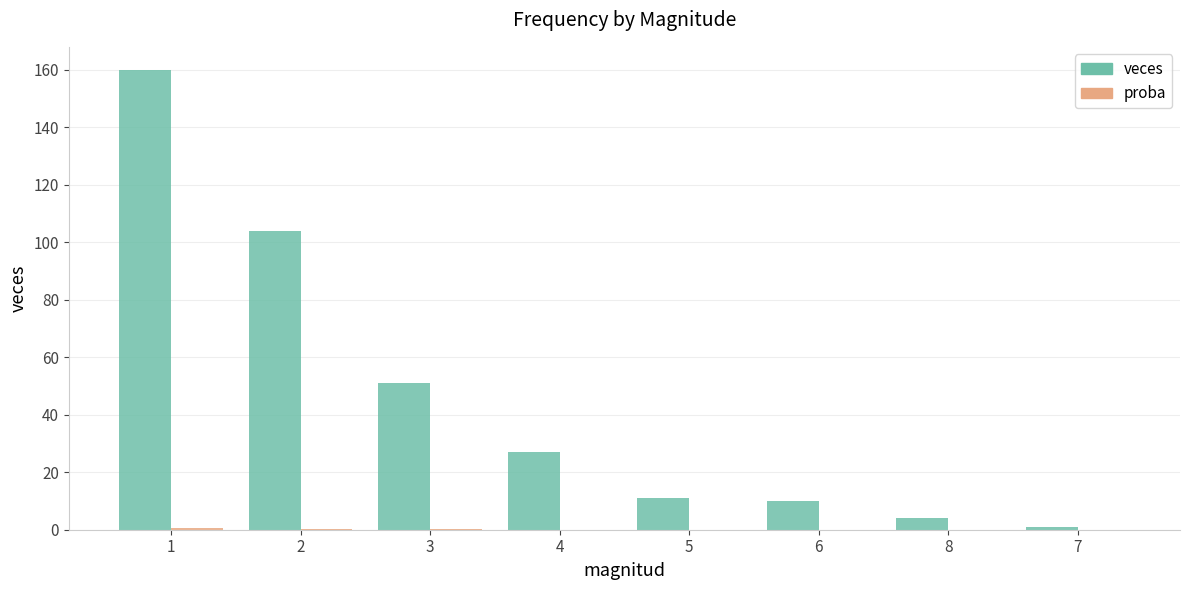

The veces series shows 27.0 at 4. True or false?

True